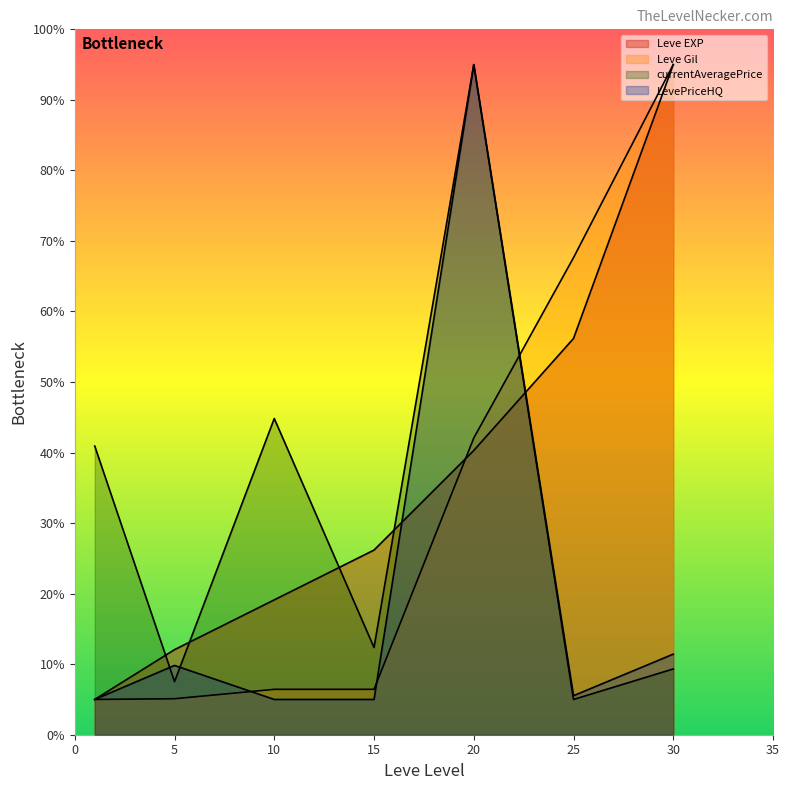

Between 1 and 10, which series saw the biggest shift?

Leve EXP